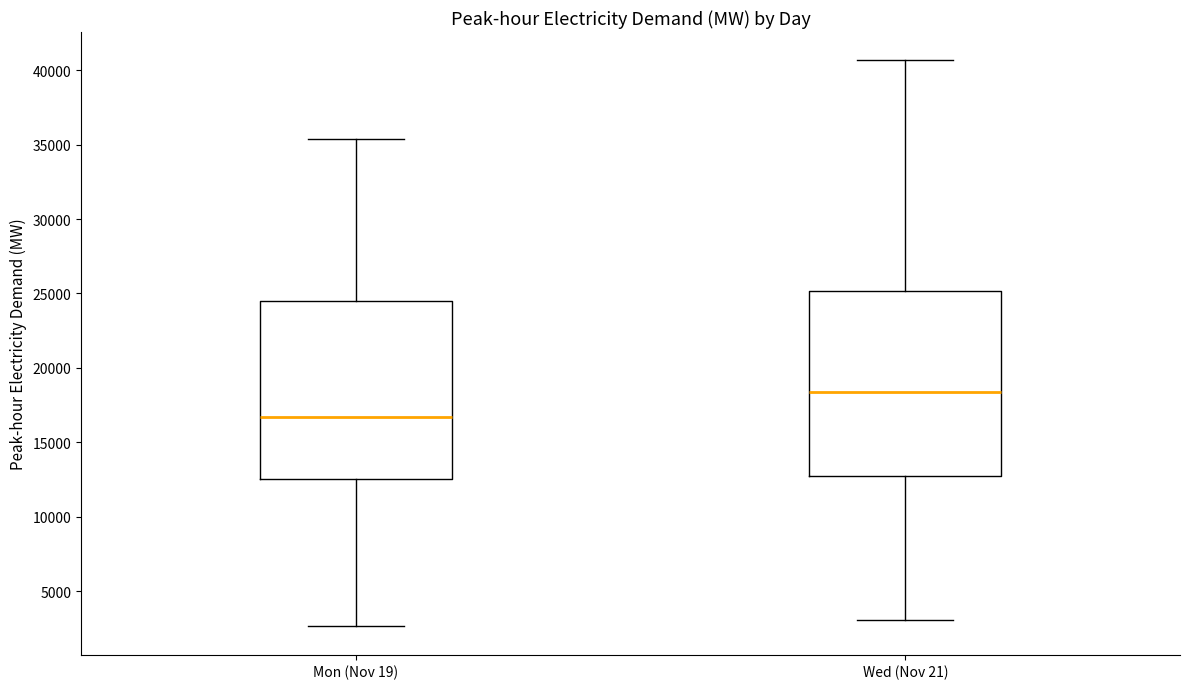

Reading left to right, transcribe this box plot: for each box, give where its median line is, the range the box spans, and where its two whiskers end, as read against the y-axis. The values are not printed on the chart, so give them approximately, as read against the axis.

Mon (Nov 19): median 16500, box 12500 to 24500, whiskers 2500 to 35500
Wed (Nov 21): median 18500, box 13000 to 25000, whiskers 3000 to 40500